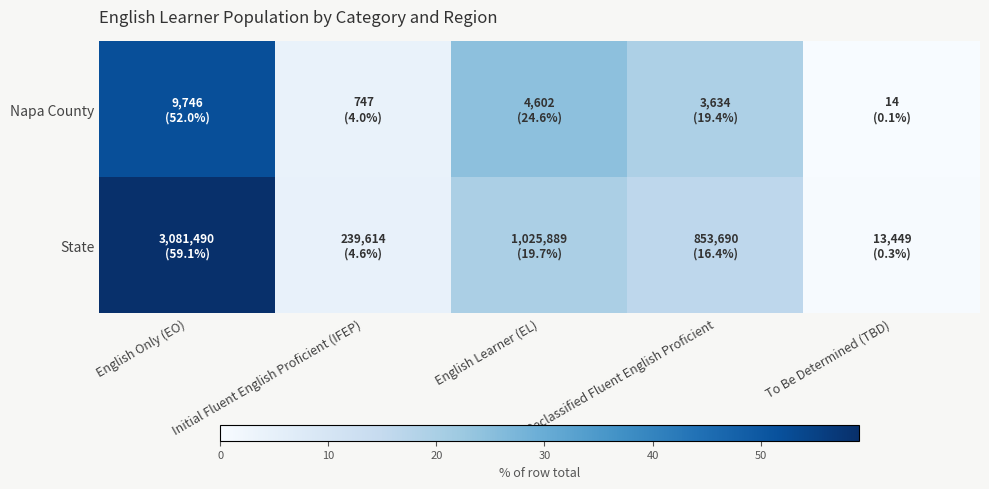

Rank the series by their maximum value, from lowest to highest.

Napa County, State